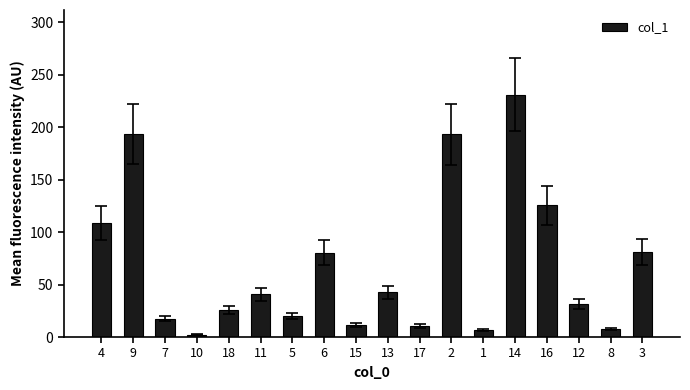

What is the average value?

68.3